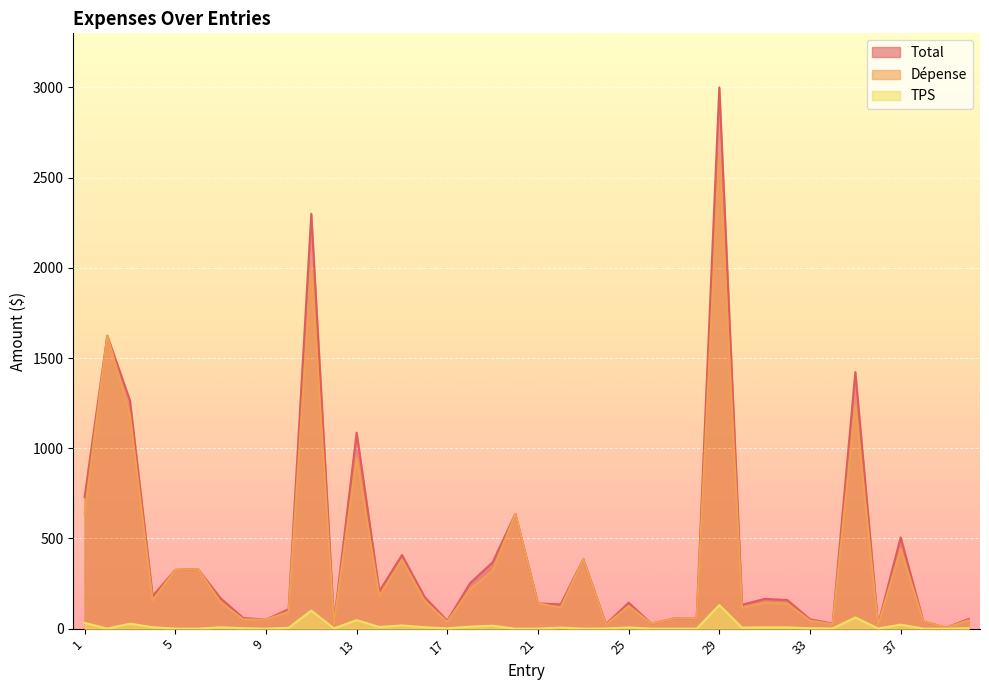

Reading right to left, list all the values displayed in this chart.

Total: 53.4	5.5	40.0	505.9	20.7	1422.0	27.1	52.0	158.6	164.9	132.4	3000.0	55.4	56.7	27.9	143.9	24.7	384.8	134.5	139.6	636.2	367.9	251.4	43.6	175.3	408.2	207.0	1086.5	32.0	2299.5	107.7	50.0	59.0	167.9	329.9	326.0	180.2	1264.7	1624.1	730.1
Dépense: 46.5	5.5	40.0	440.0	18.0	1236.8	23.6	45.2	138.0	143.4	115.2	2609.3	55.4	56.7	27.9	125.1	21.5	384.8	117.0	139.6	636.2	320.0	218.7	37.9	152.4	381.6	180.0	945.0	27.9	2000.0	93.7	50.0	51.3	146.0	329.9	326.0	156.8	1182.4	1624.1	635.0
TPS: 2.3	0.0	0.0	22.0	0.9	61.8	1.2	2.3	6.9	7.2	5.8	130.5	0.0	0.0	0.0	6.3	1.1	0.0	5.8	0.0	0.0	16.0	10.9	1.9	7.6	17.8	9.0	47.2	1.4	100.0	4.7	0.0	2.6	7.3	0.0	0.0	7.8	27.5	0.0	31.8